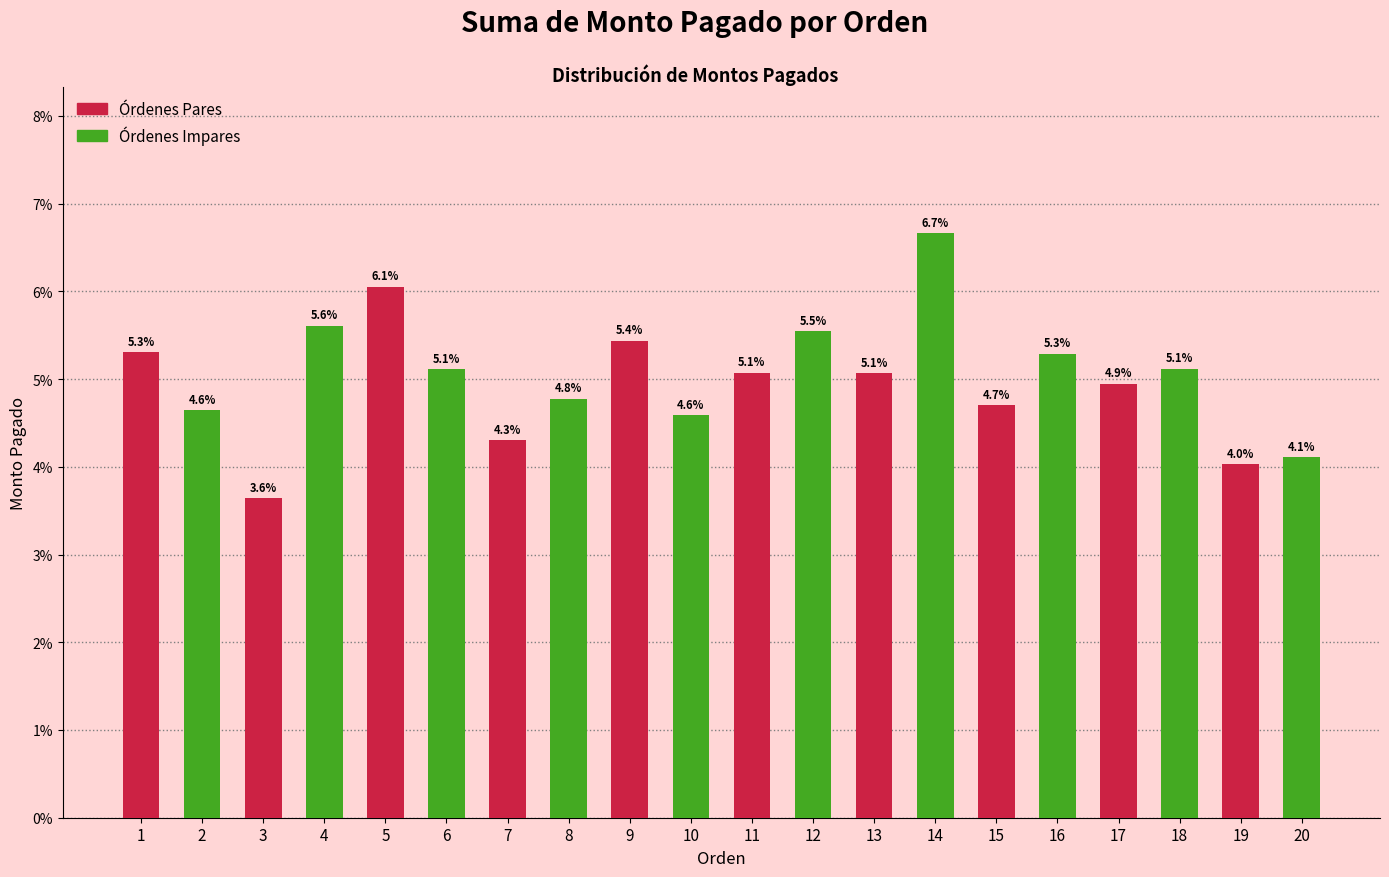

Reading left to right, what are all the values shown in this chart?

1=5.3	2=4.6	3=3.6	4=5.6	5=6.1	6=5.1	7=4.3	8=4.8	9=5.4	10=4.6	11=5.1	12=5.5	13=5.1	14=6.7	15=4.7	16=5.3	17=4.9	18=5.1	19=4.0	20=4.1